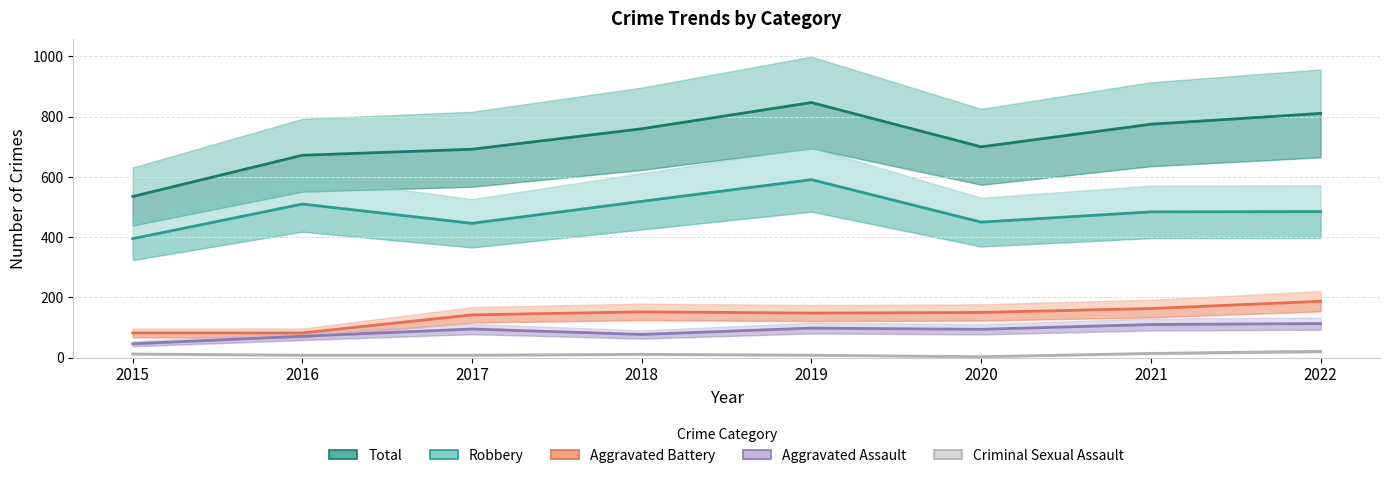

True or false: Total has more than 1 points higher than both neighbors.

False